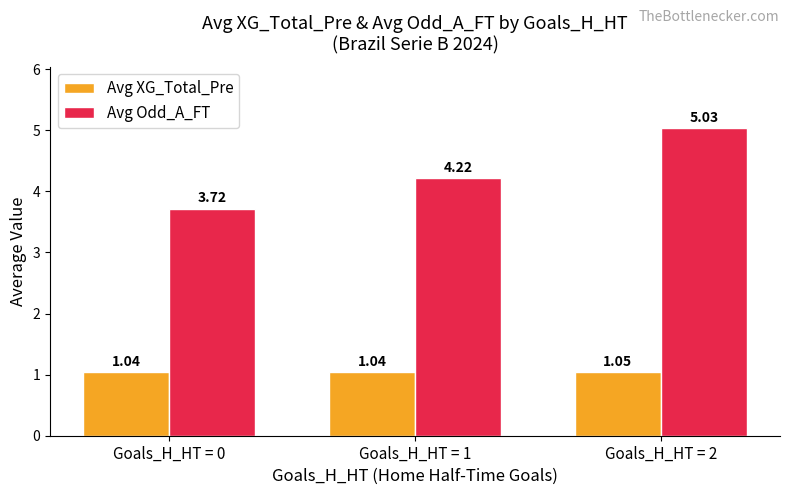

How many groups of bars are there?

3